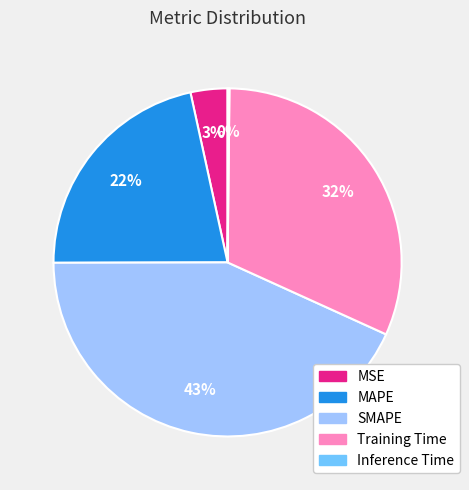

To the nearest percent, what portion does SMAPE represent?

43%